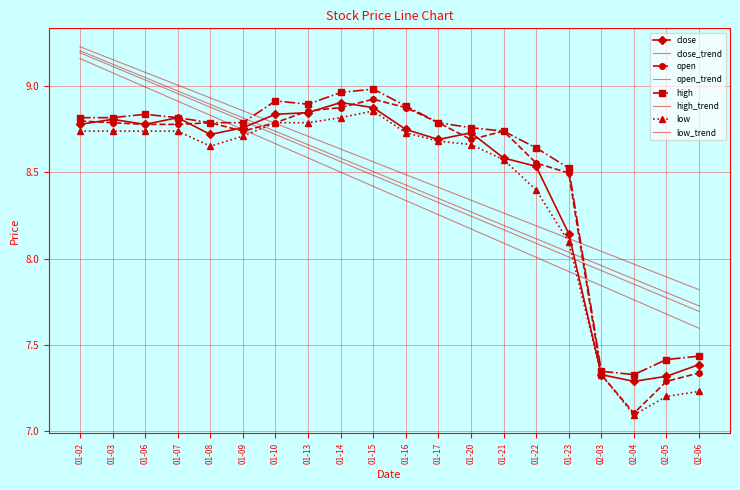

What is the maximum value shown in the chart?

9.0